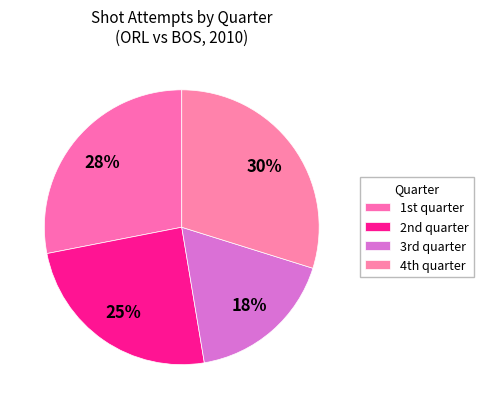

How many slices are in this pie chart?

4